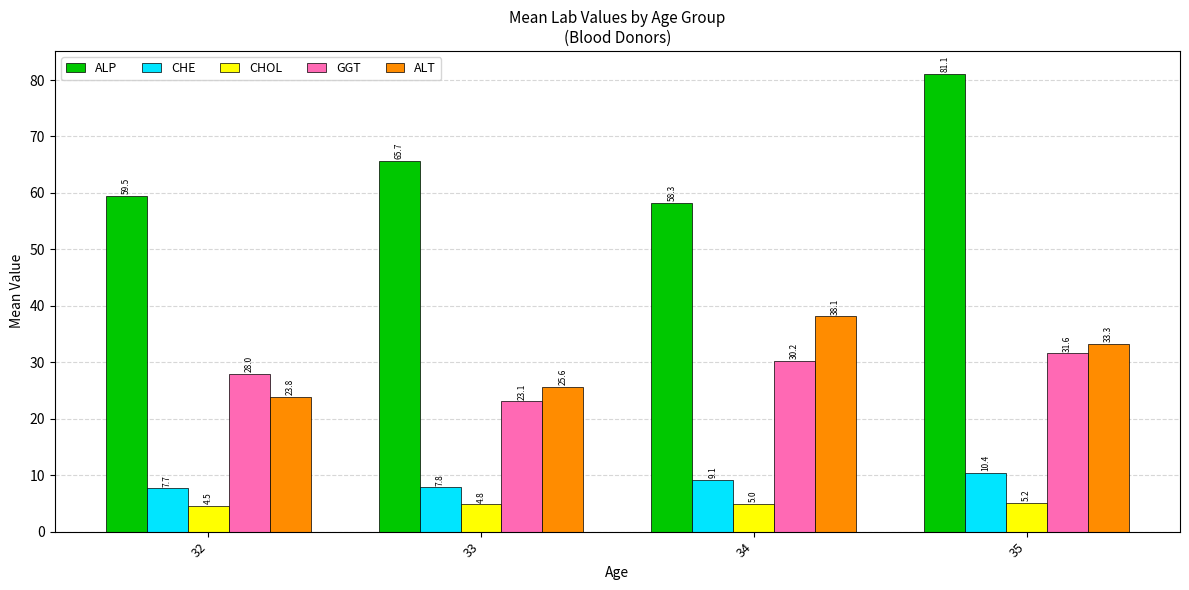

What is the value of the CHOL bar at the 3rd from the left?

5.0